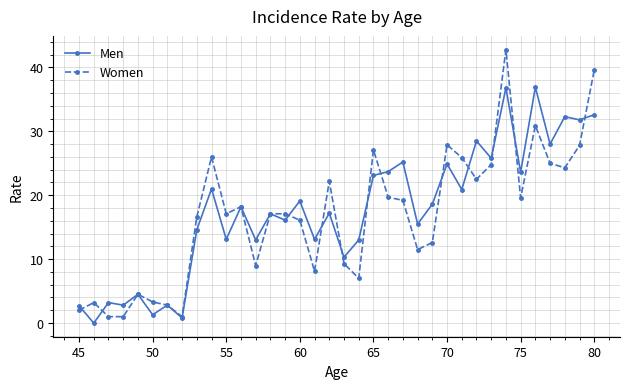

What is the maximum value shown in the chart?

42.8